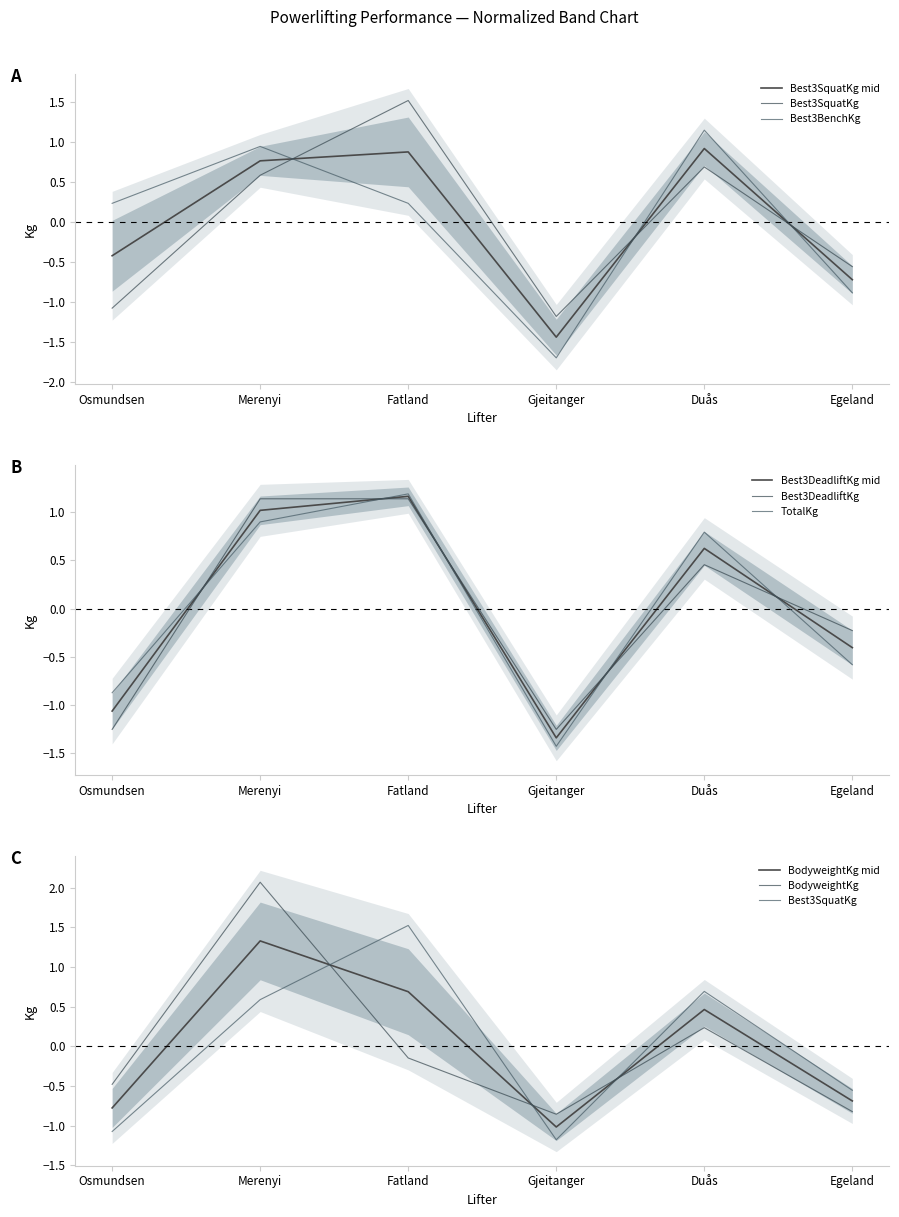

Which series has the widest spread of values?

BodyweightKg